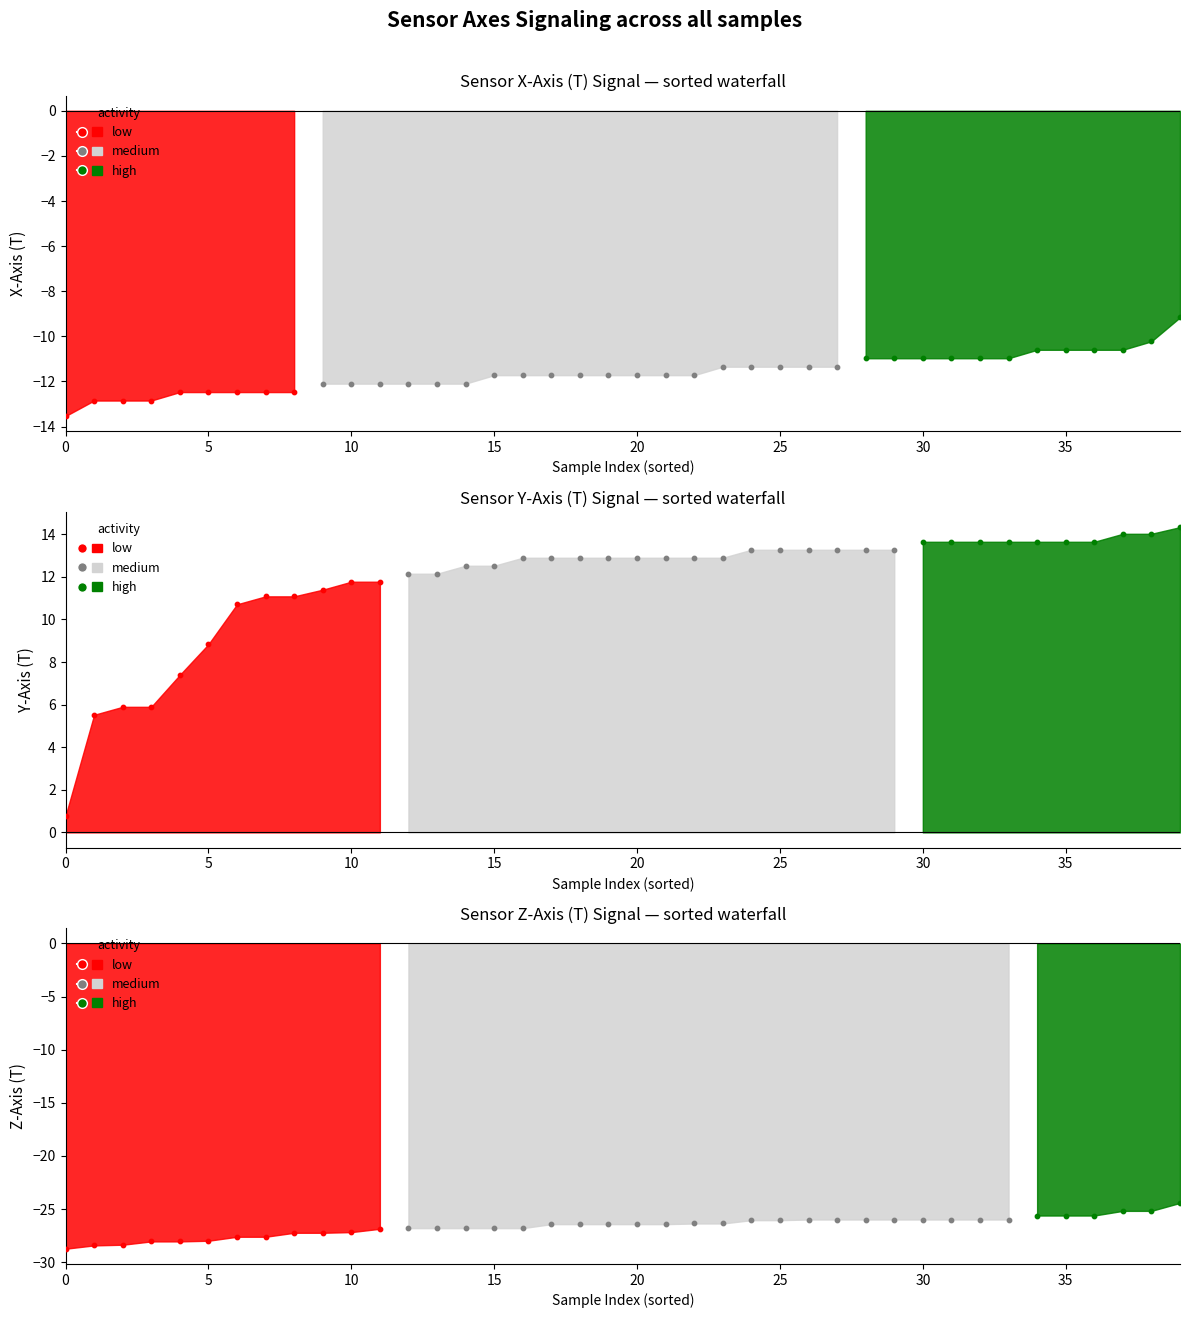

Is the value of Z-Axis (T) at 27 greater than the value of Y-Axis (T) at 14?

No